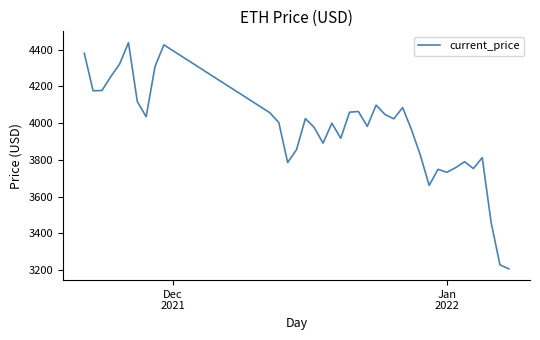

How many lines are shown in the chart?

1